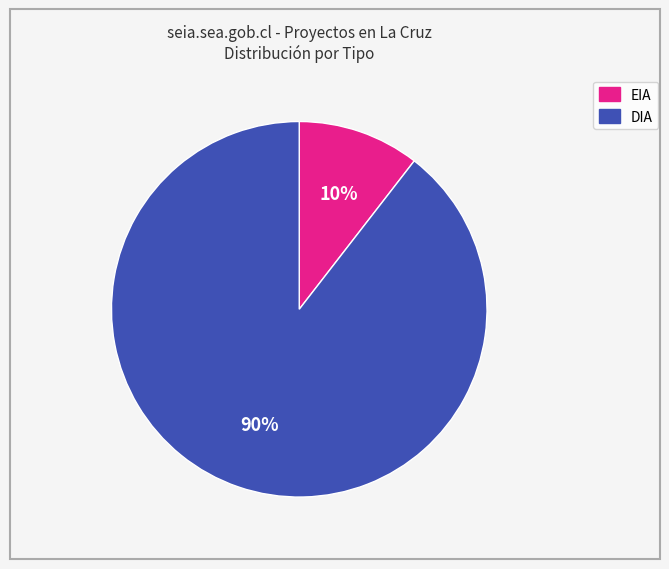

What percentage is the DIA slice, to the nearest percent?

90%